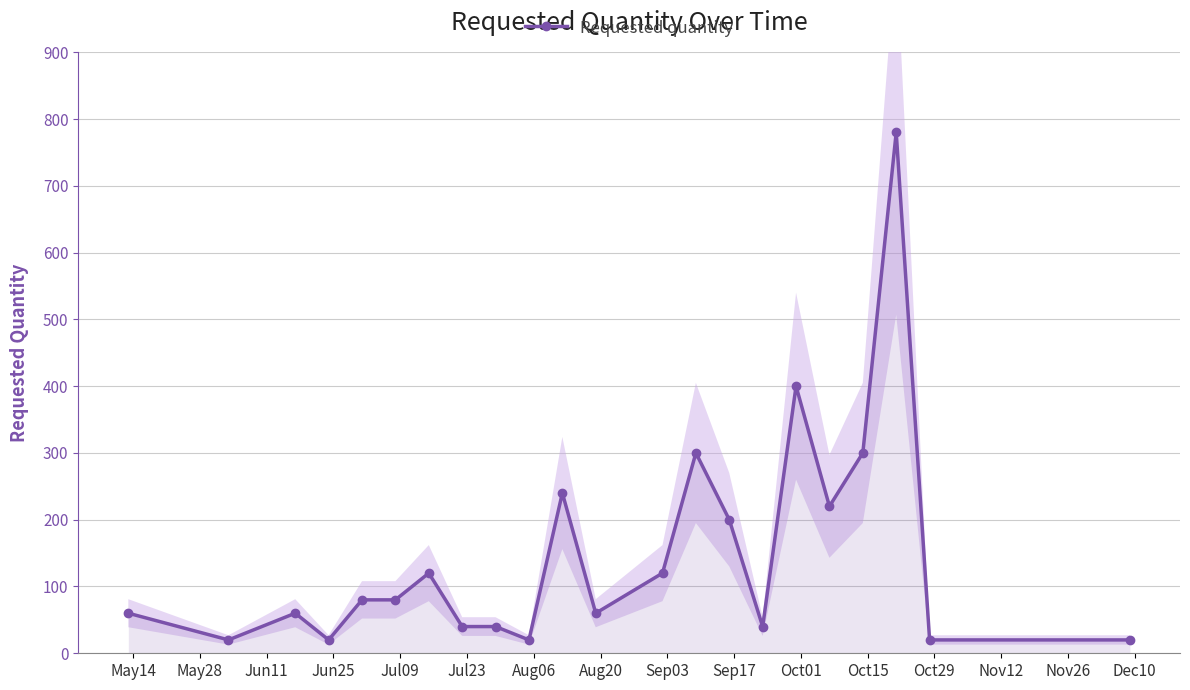

What is the sum of all values?

3240